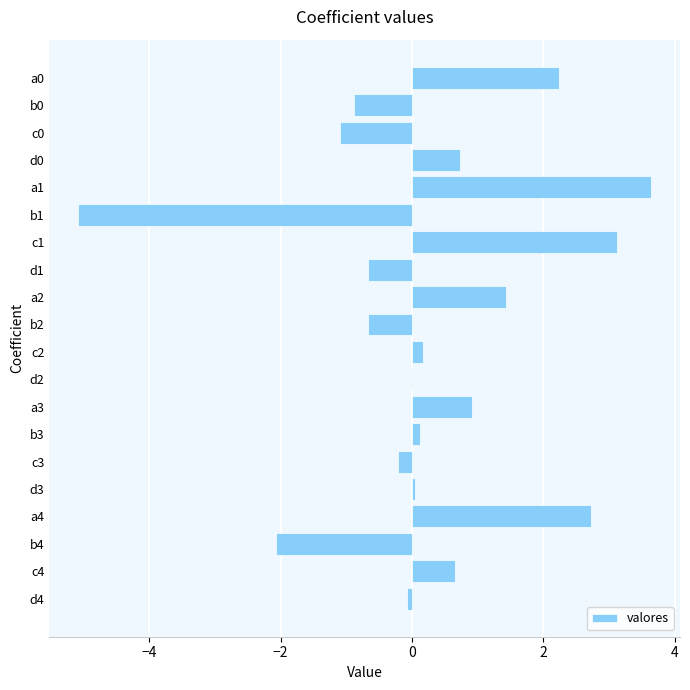

What is the maximum value shown in the chart?

3.6